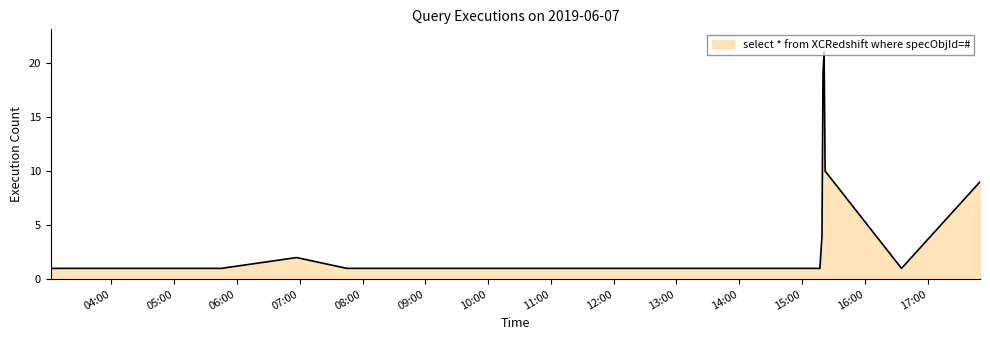

What is the difference between the maximum and minimum values?

20